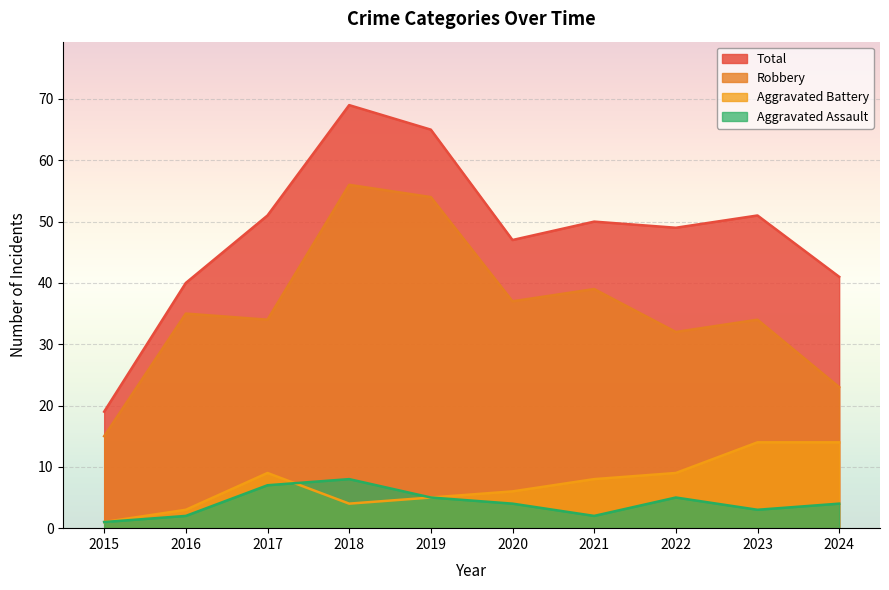

Which has a higher value, 2022 or 2020?

2022